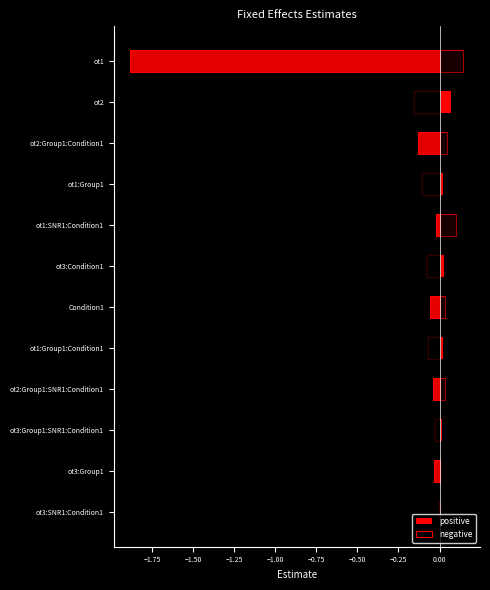

Is the value of negative at ot1:Group1:Condition1 greater than the value of positive at ot1:SNR1:Condition1?

No